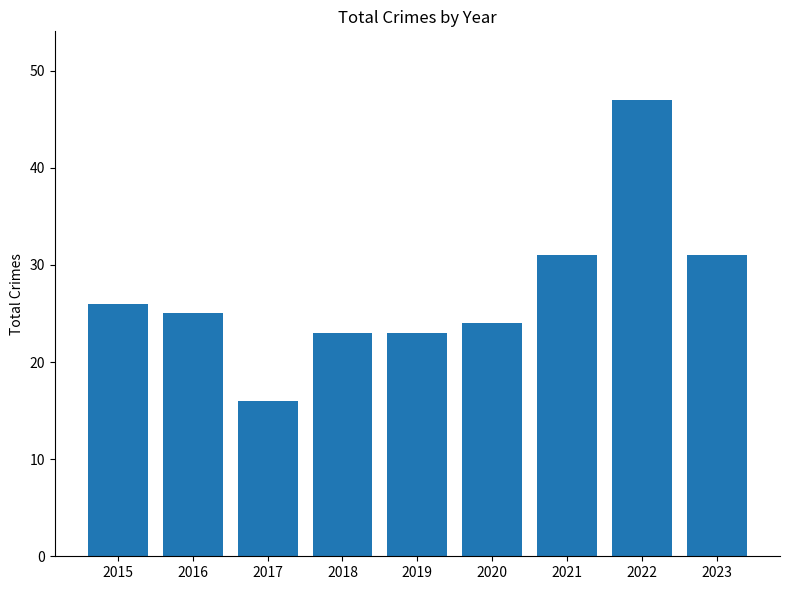

At which category does the chart reach its peak across all series?

2022